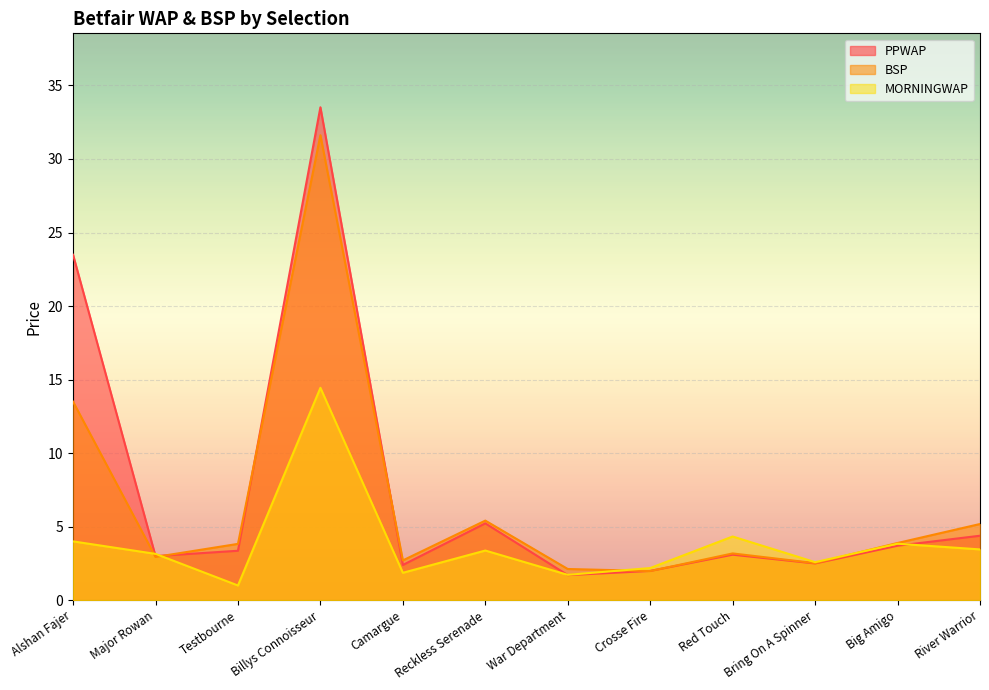

Reading right to left, extract all data points from this chart.

PPWAP: 4.4	3.7	2.5	3.1	2.0	1.7	5.2	2.4	33.5	3.4	3.0	23.5
BSP: 5.2	3.9	2.5	3.2	2.0	2.1	5.4	2.7	31.6	3.8	2.9	13.5
MORNINGWAP: 3.5	3.8	2.6	4.3	2.2	1.7	3.4	1.9	14.4	1.0	3.1	4.0